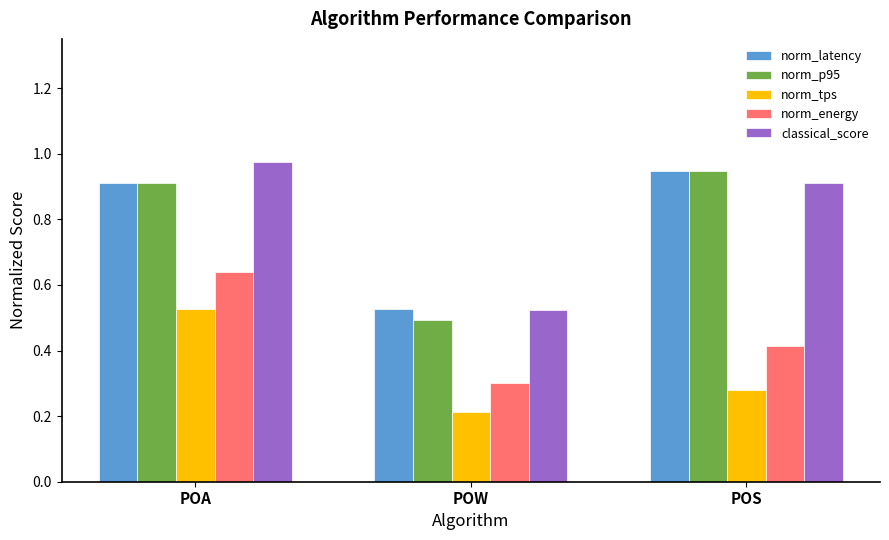

Is it true that classical_score equals 0.2 at POW?

False